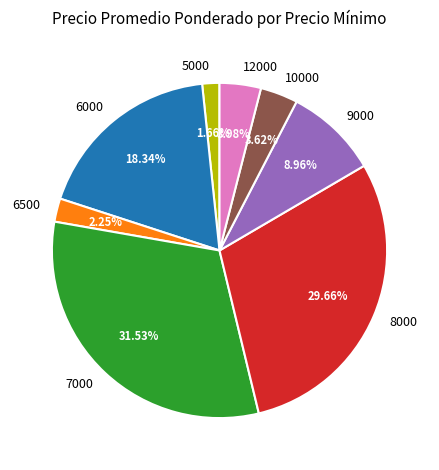

Do 8000 and 9000 together represent more than half of the pie?

No